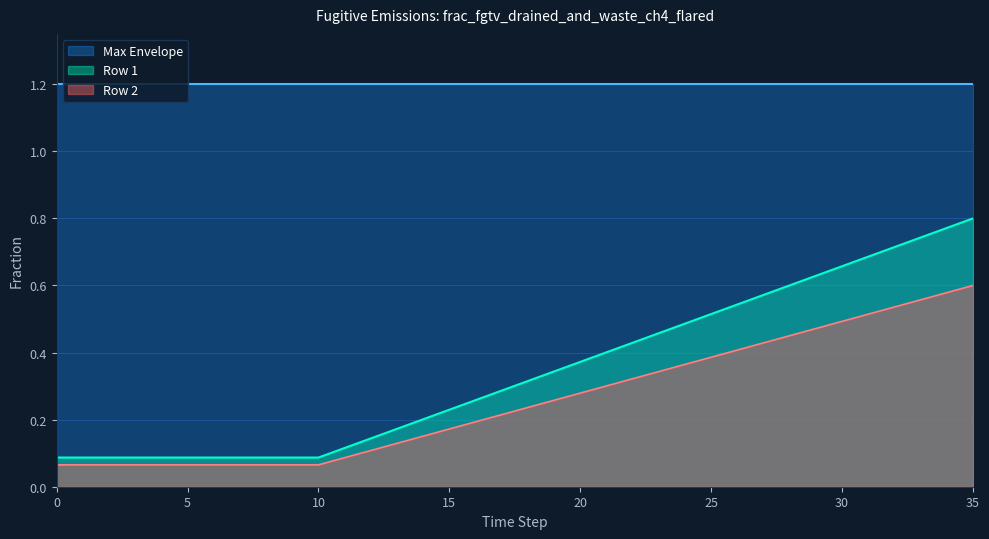

The value of Row 1 at 31 is 0.9. True or false?

False